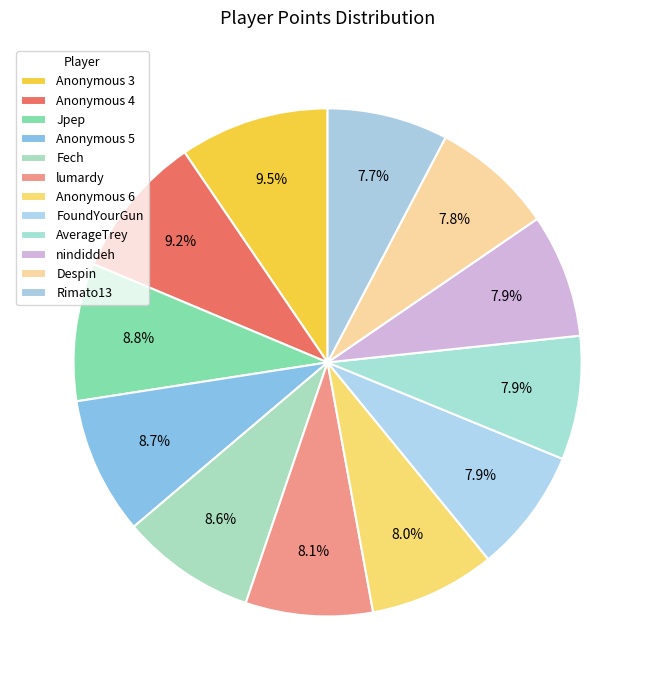

To the nearest percent, what percentage of the pie is FoundYourGun?

8%